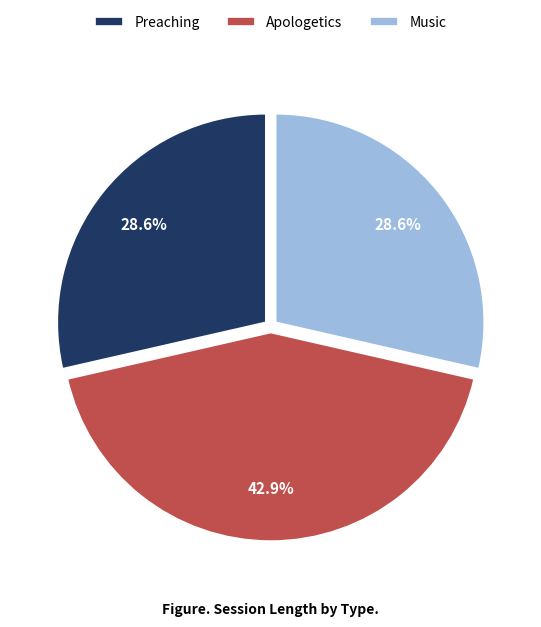

Count the number of slices in the pie.

3